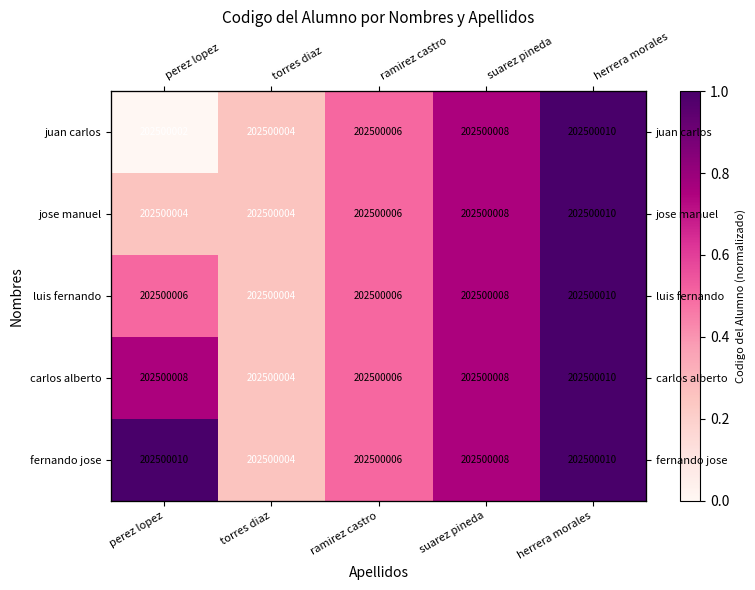

At which label does carlos alberto reach its peak?

herrera morales